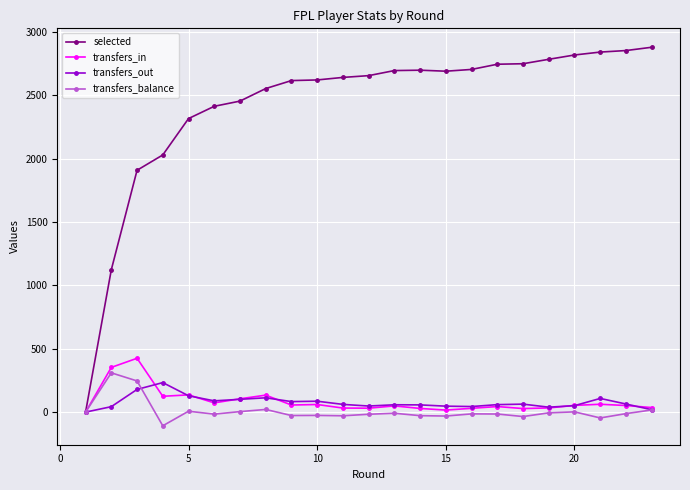

What is the minimum value shown in the chart?

-108